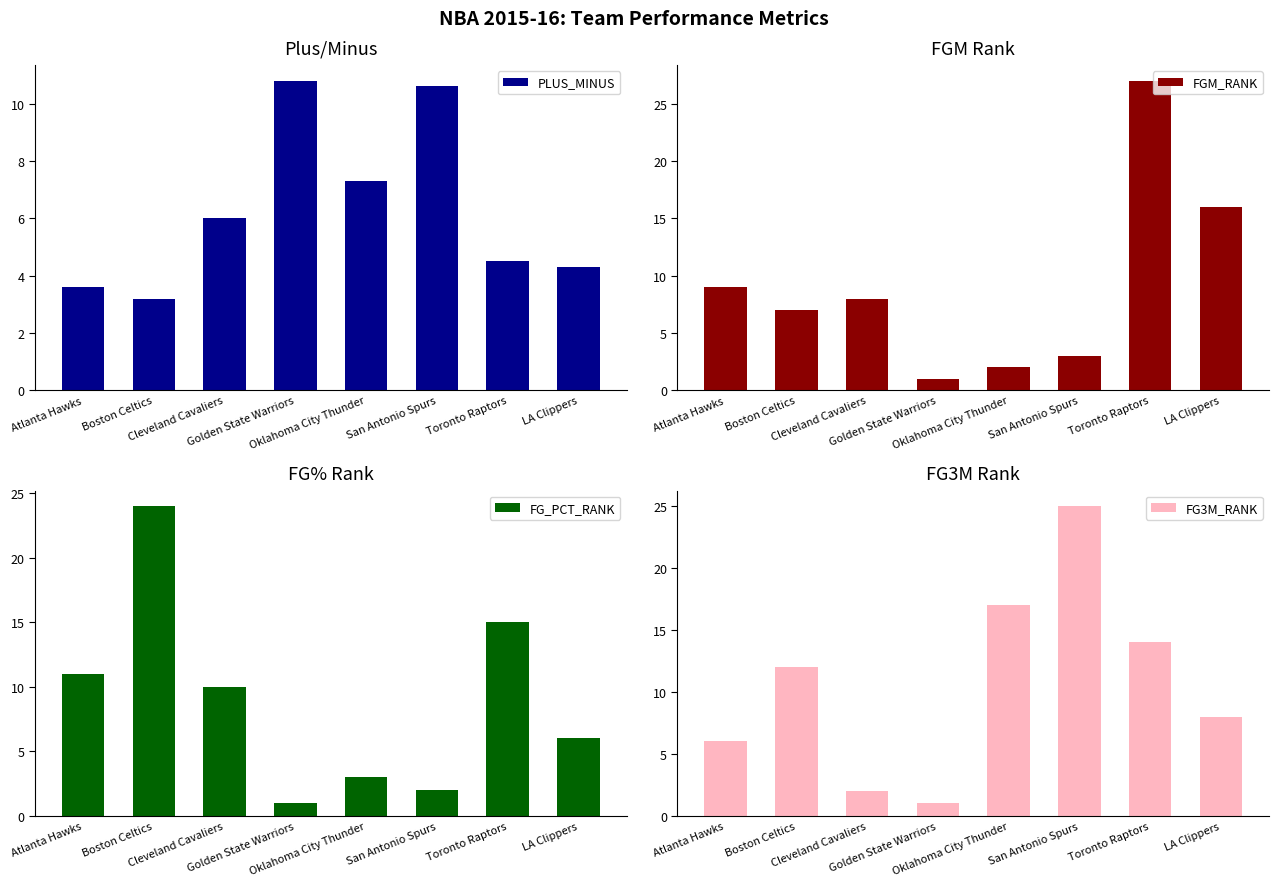

Which has a higher value, Cleveland Cavaliers or Golden State Warriors?

Golden State Warriors